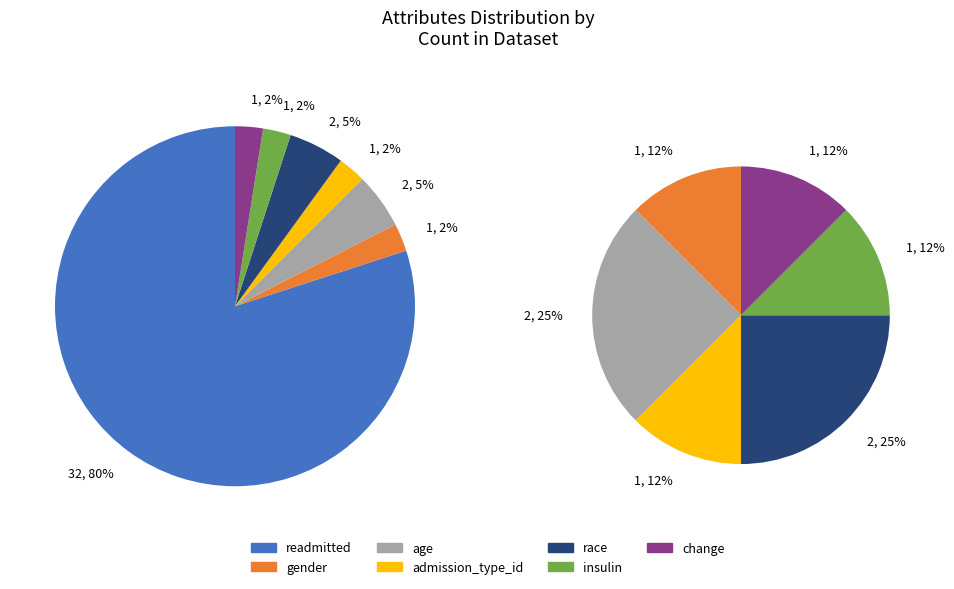

Is insulin the majority of the pie?

No